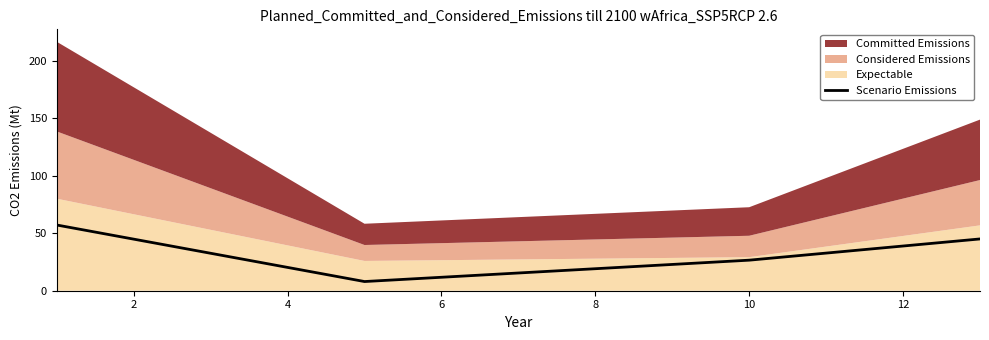

Reading left to right, what are all the values shown in this chart?

57.2	8.0	26.6	45.0